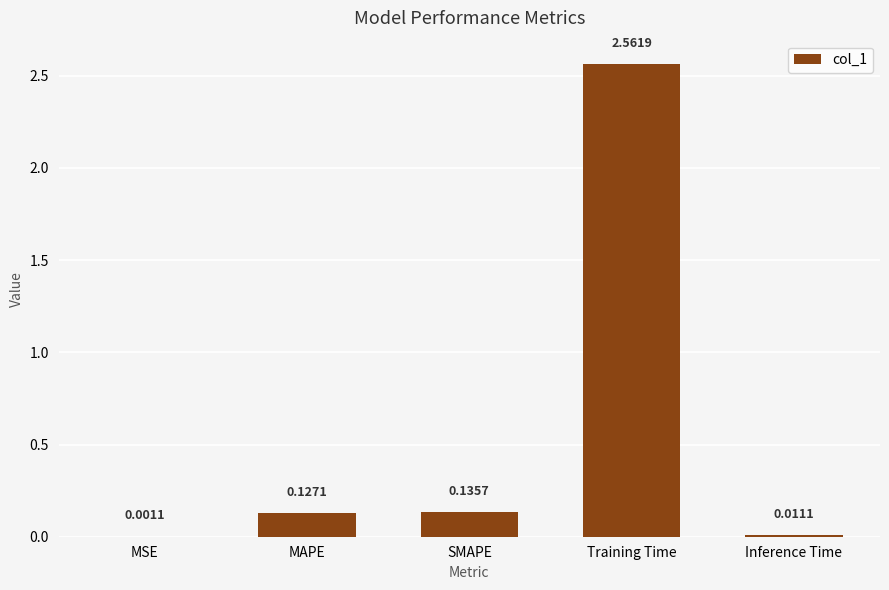

At which label is the value closest to 1?

SMAPE